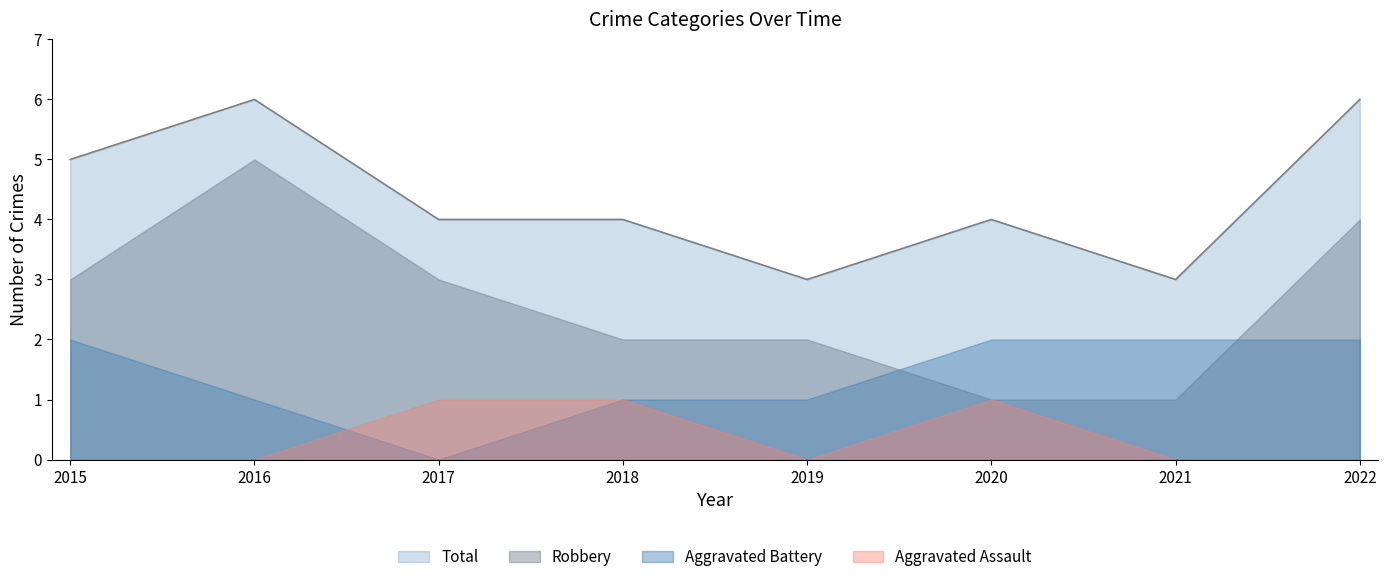

What is the difference between the highest and lowest values at 2016?

6